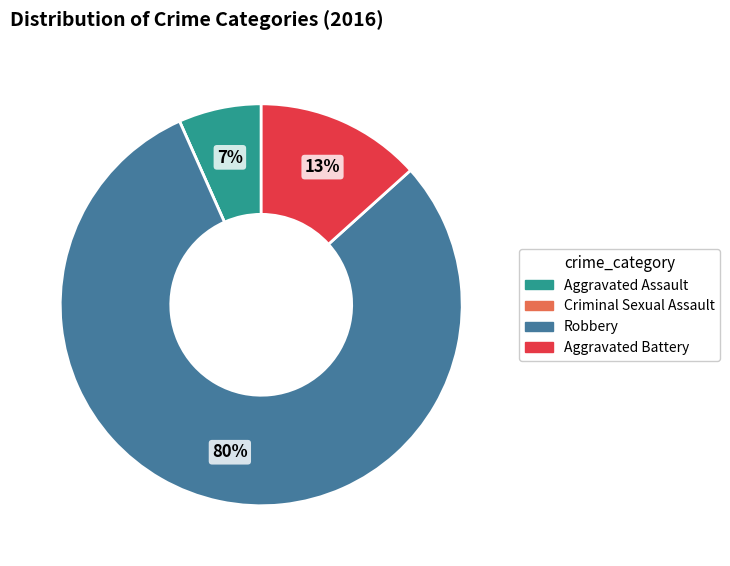

Does any single category account for the majority?

Yes